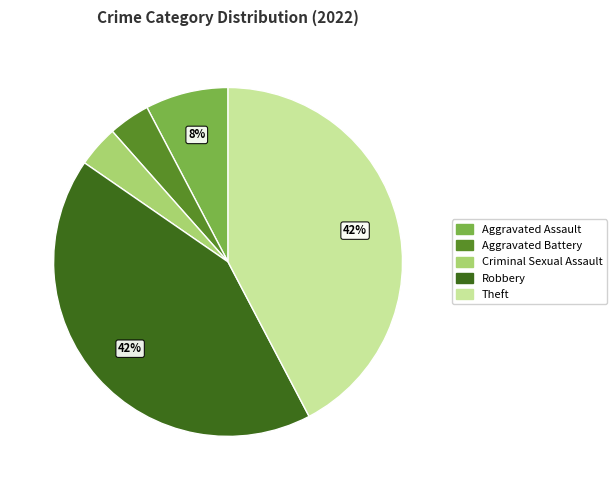

Between Criminal Sexual Assault and Theft, which is larger?

Theft